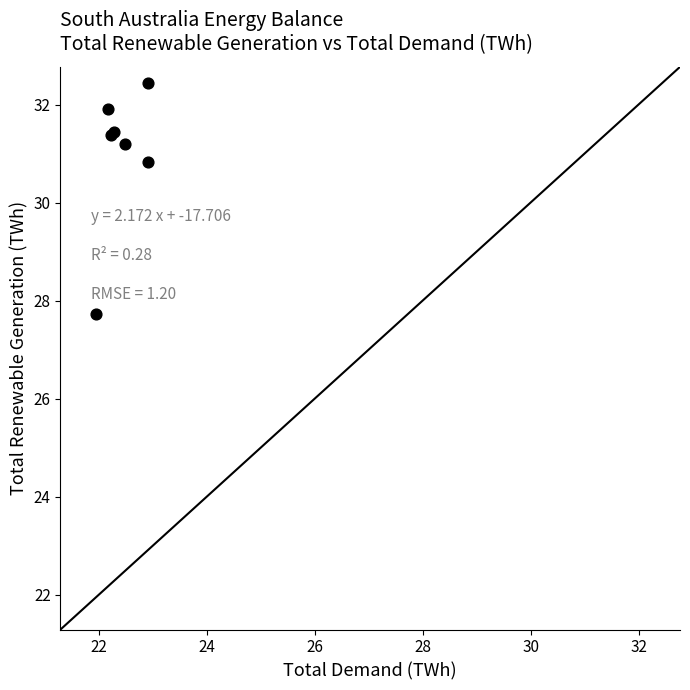

What Y value in the scatter plot is closest to 30?

30.8